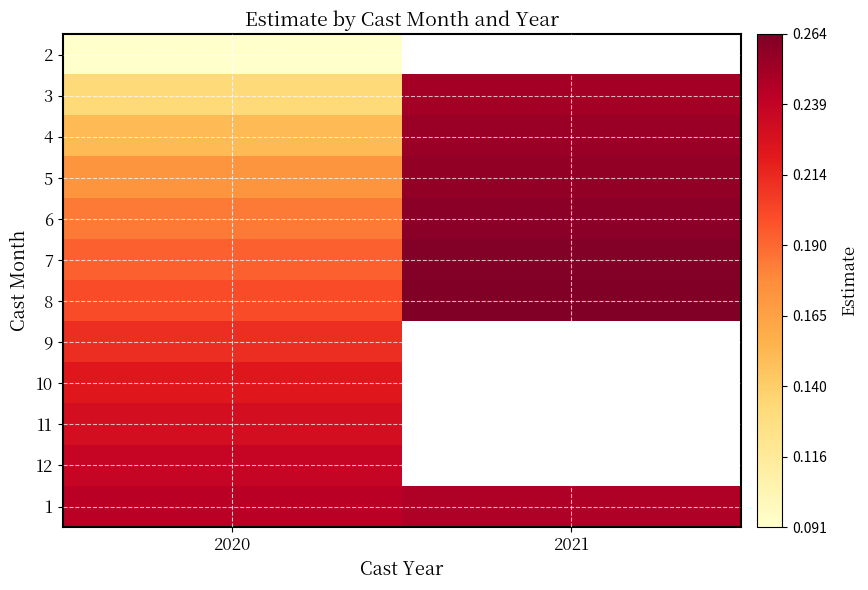

Between 2020 and 2021, which is larger?

2021